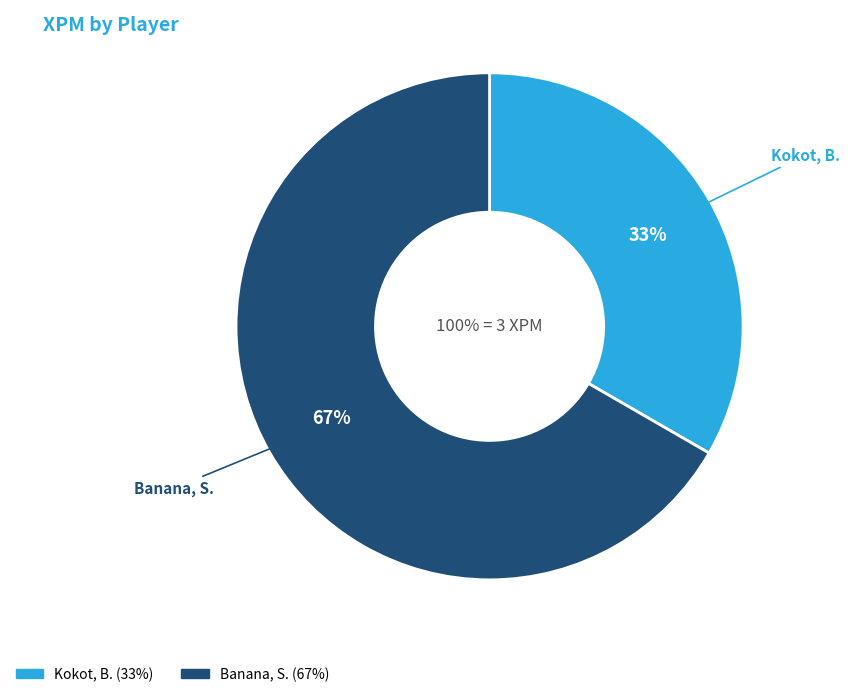

What percentage is NOT represented by Kokot, B.?

66.7%